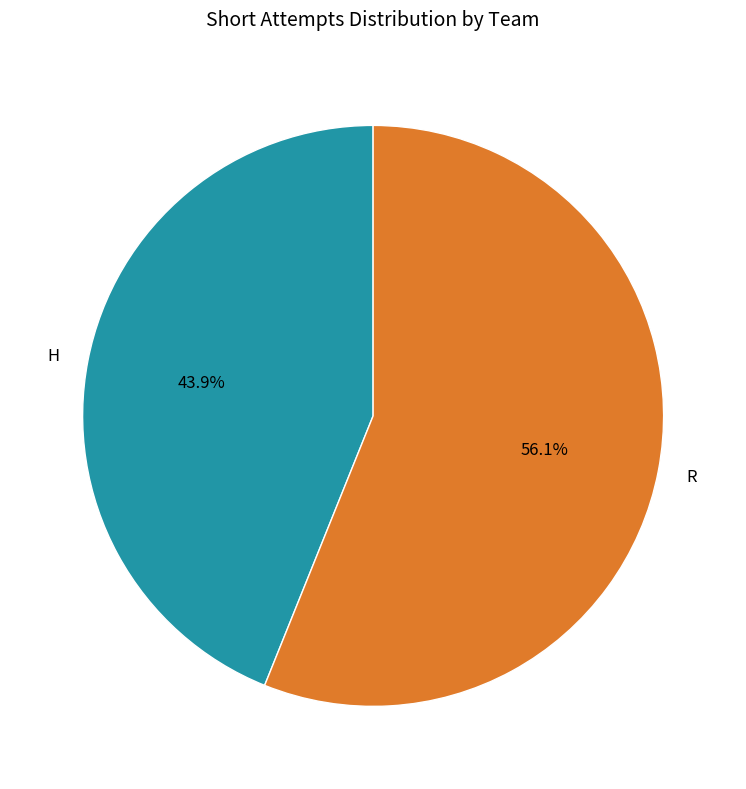

What is the smallest slice in the pie chart?

H